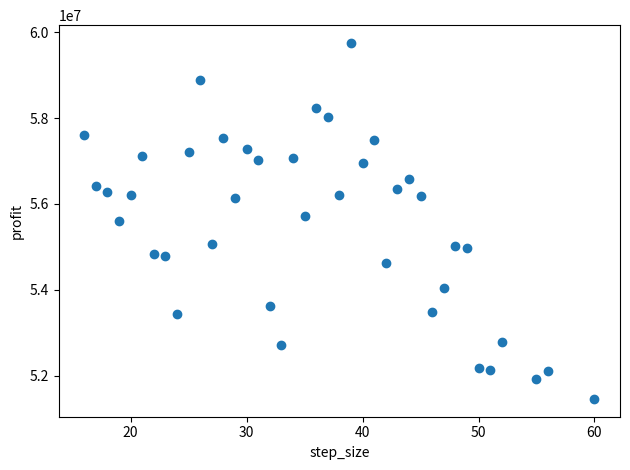

What is the range of X values (max minus min)?

44.0